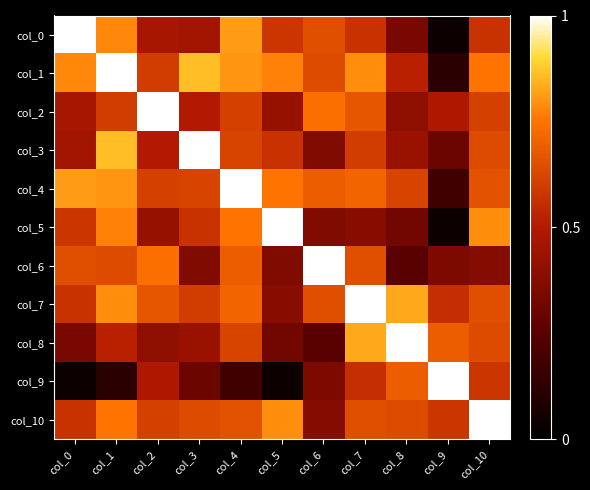

At which category is the sum across all series the highest?

col_1